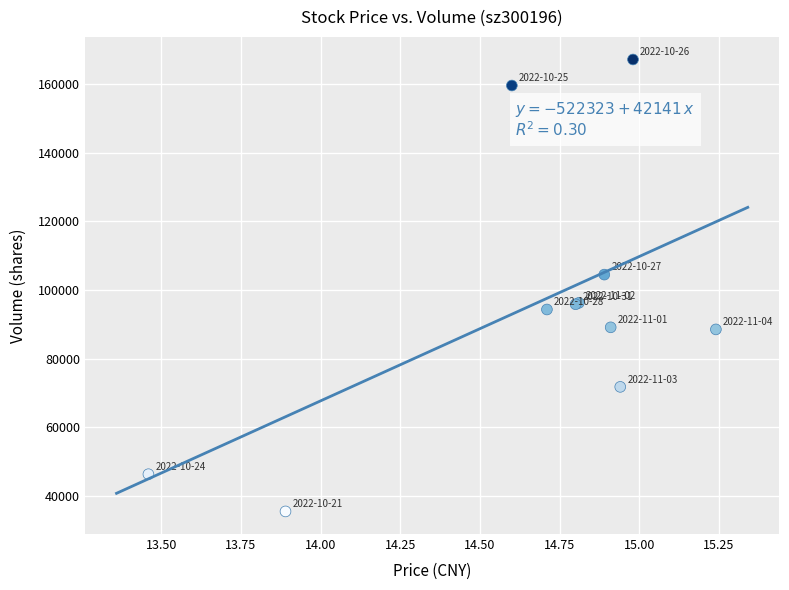

What Y value in the scatter plot is closest to 101326?

104492